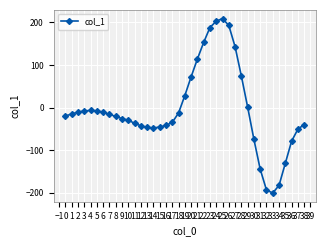

Does the chart have visible grid lines?

Yes